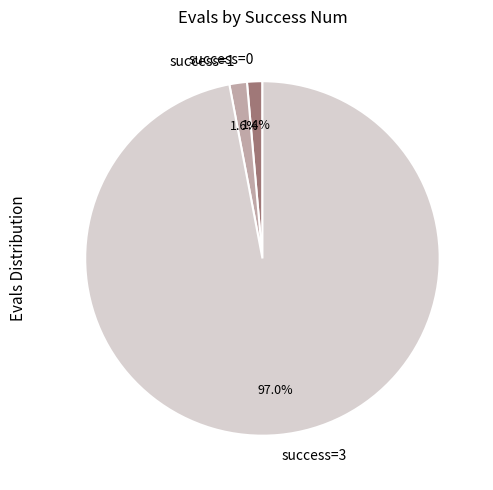

What portion of the pie excludes success=3?

3.0%